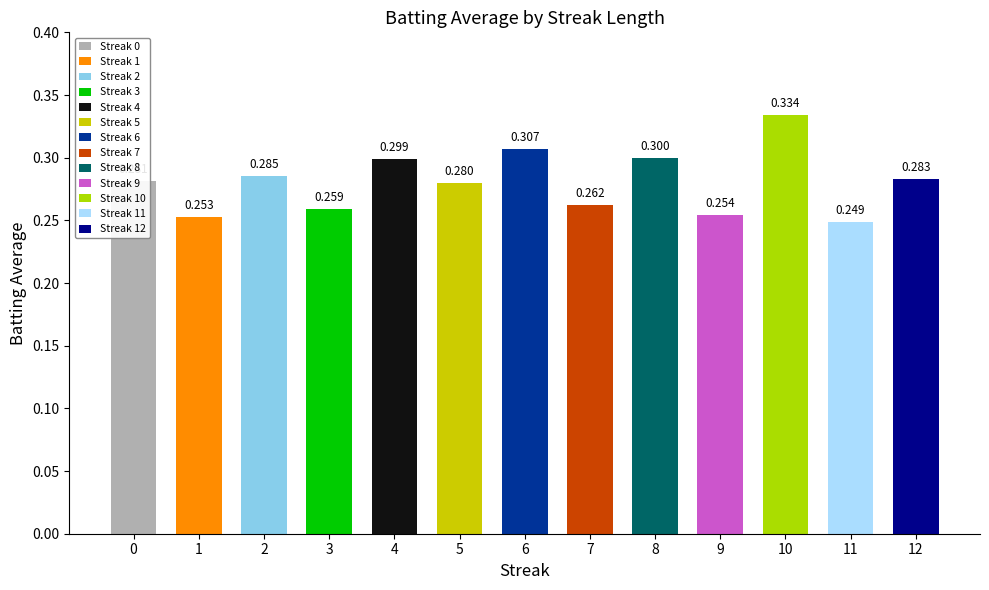

Reading right to left, transcribe all the data shown in this chart.

12=0.3	11=0.2	10=0.3	9=0.3	8=0.3	7=0.3	6=0.3	5=0.3	4=0.3	3=0.3	2=0.3	1=0.3	0=0.3